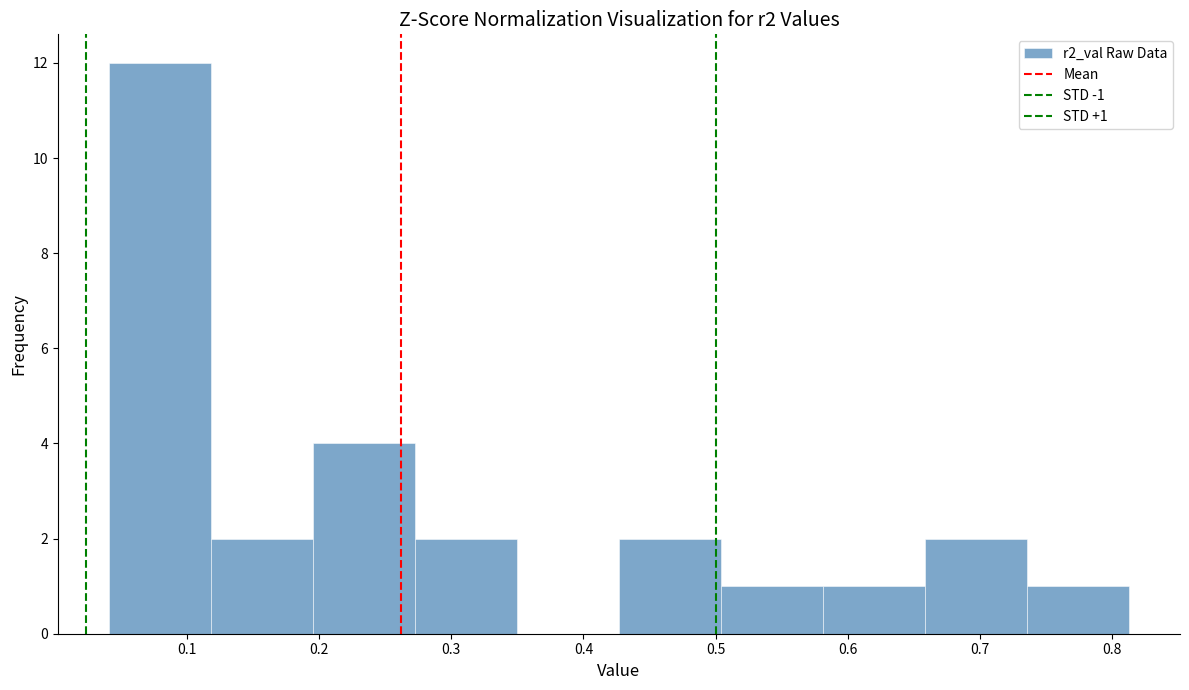

Over which range of the x-axis is the bar tallest?

0.04 to 0.12